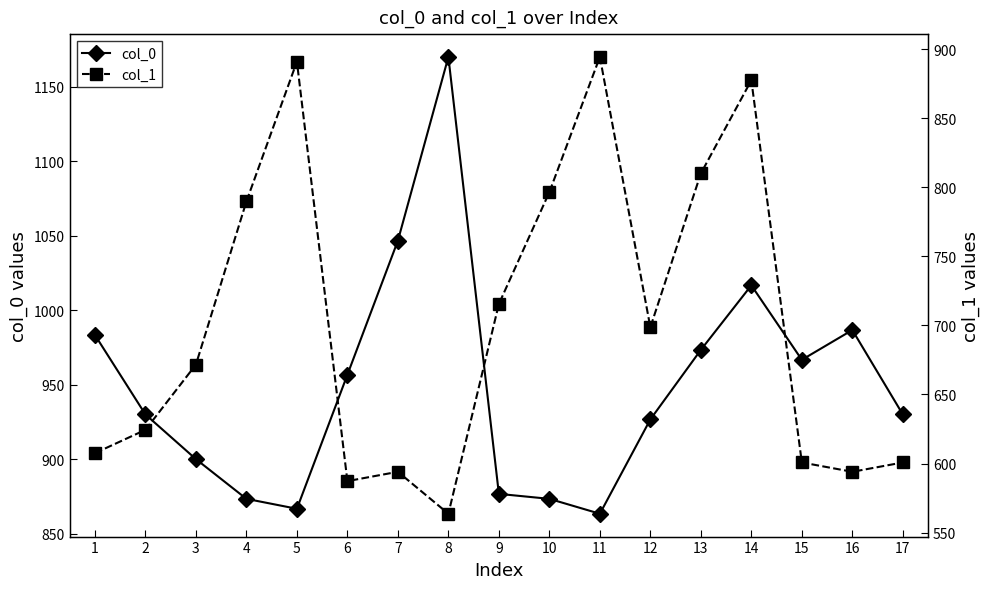

What is the value of the col_1 point at the 7th from the left?

594.0